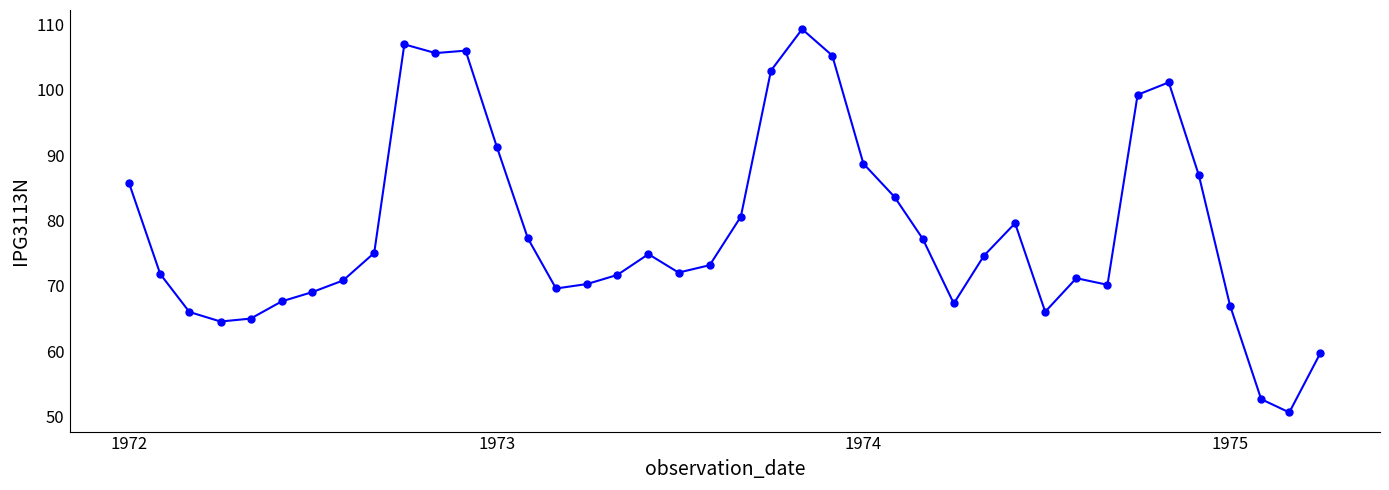

What is the greatest value displayed?

109.3